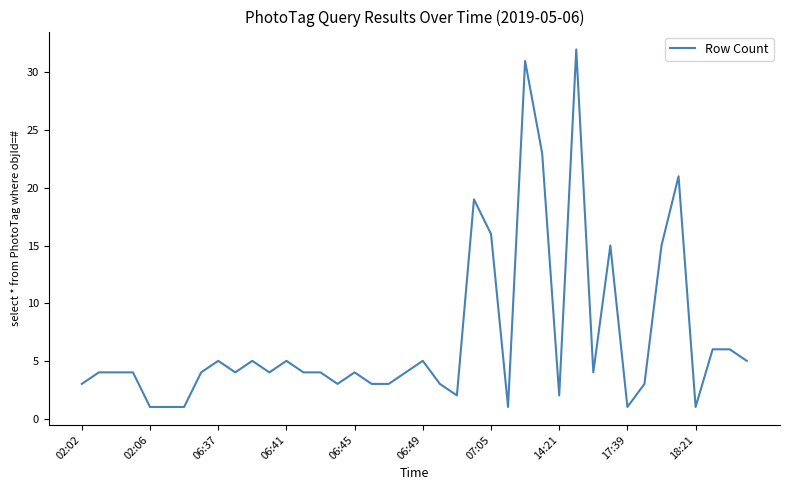

What is the difference between the maximum and minimum values?

31